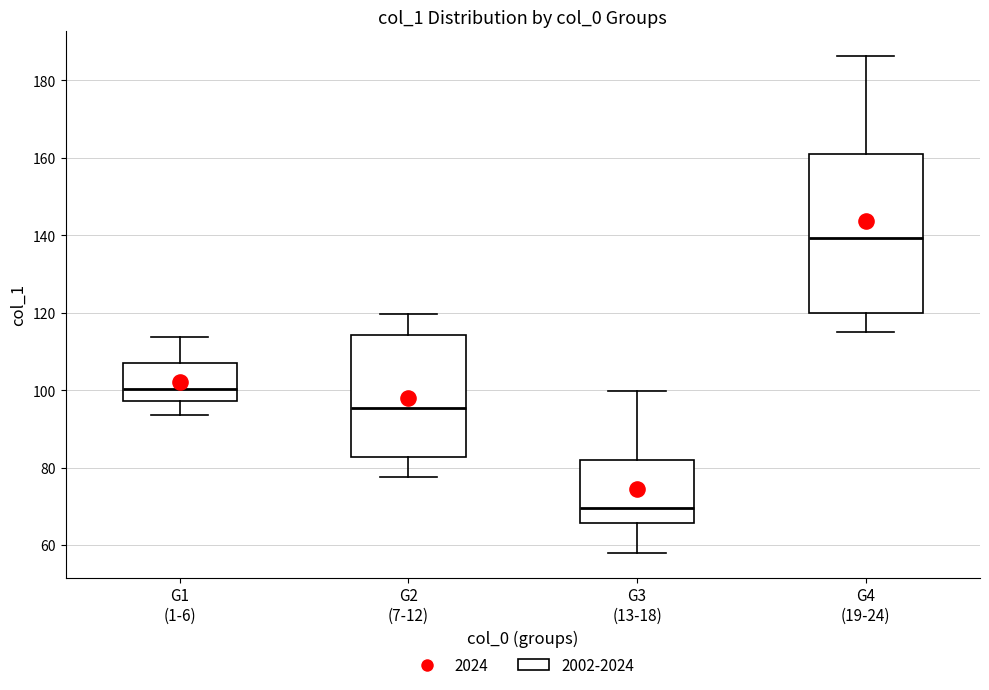

Reading left to right, read every box against the y-axis: the position of its median line, the range the box covers, and the ends of its whiskers. The values are not printed on the chart, so give them approximately, as read against the axis.

G1 (1-6): median 100, box 98 to 106, whiskers 94 to 114
G2 (7-12): median 96, box 82 to 114, whiskers 78 to 120
G3 (13-18): median 70, box 66 to 82, whiskers 58 to 100
G4 (19-24): median 140, box 120 to 160, whiskers 114 to 186